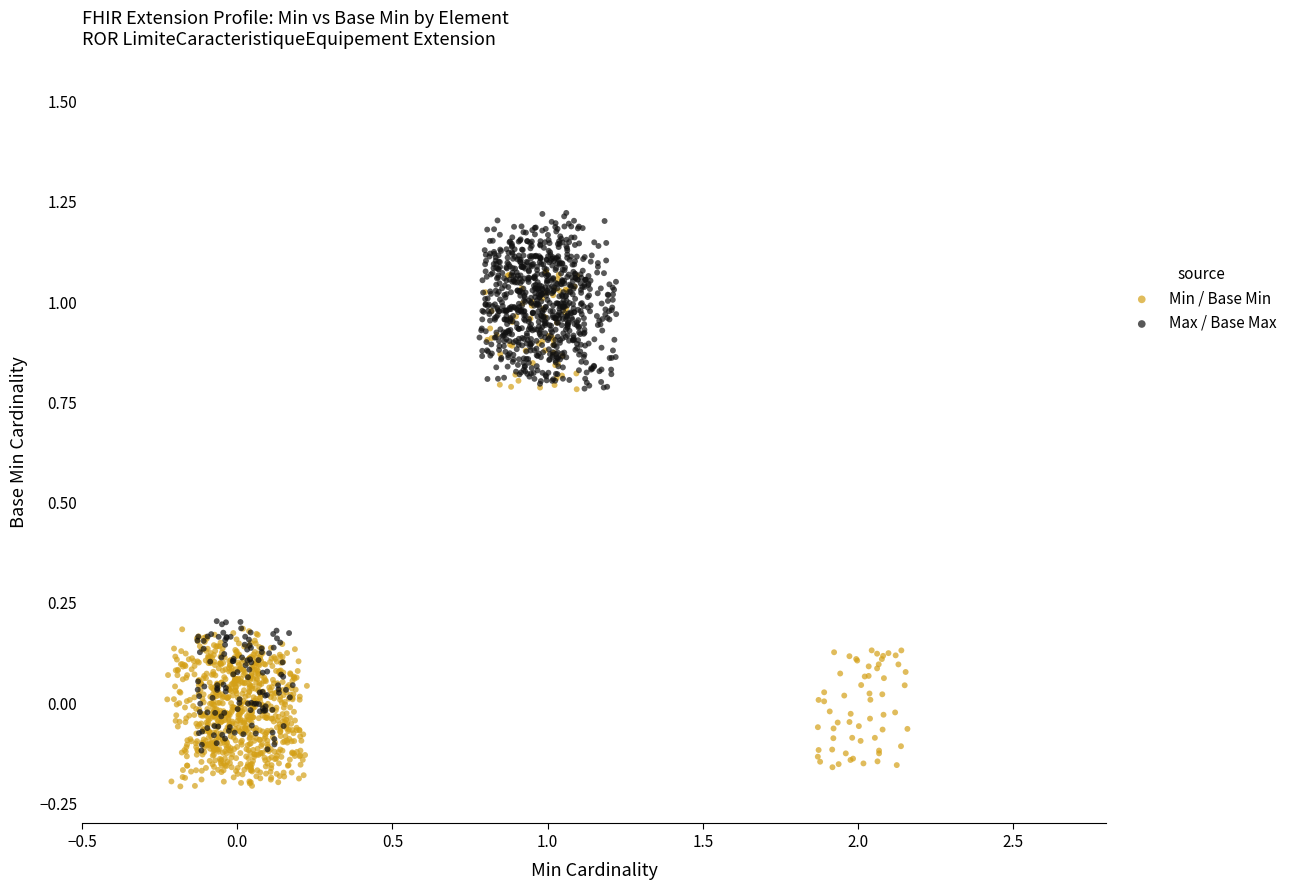

Which series reaches the minimum Y coordinate?

Min / Base Min